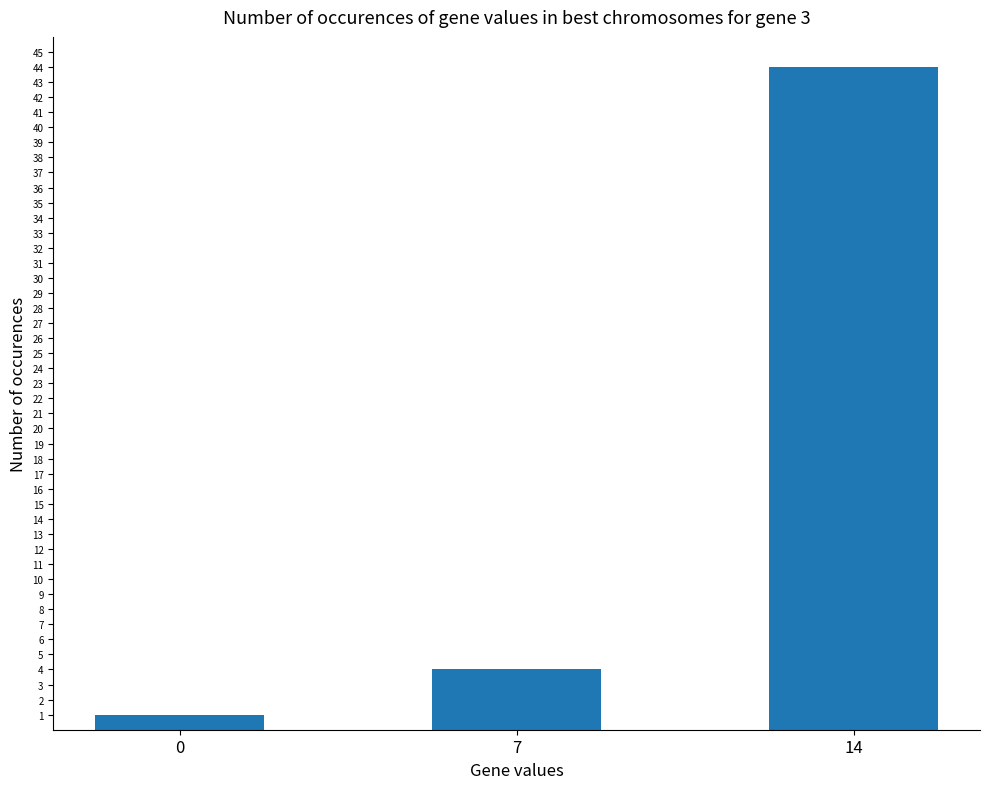

What is the ratio of the value at 7 to the value at 0?

4.0